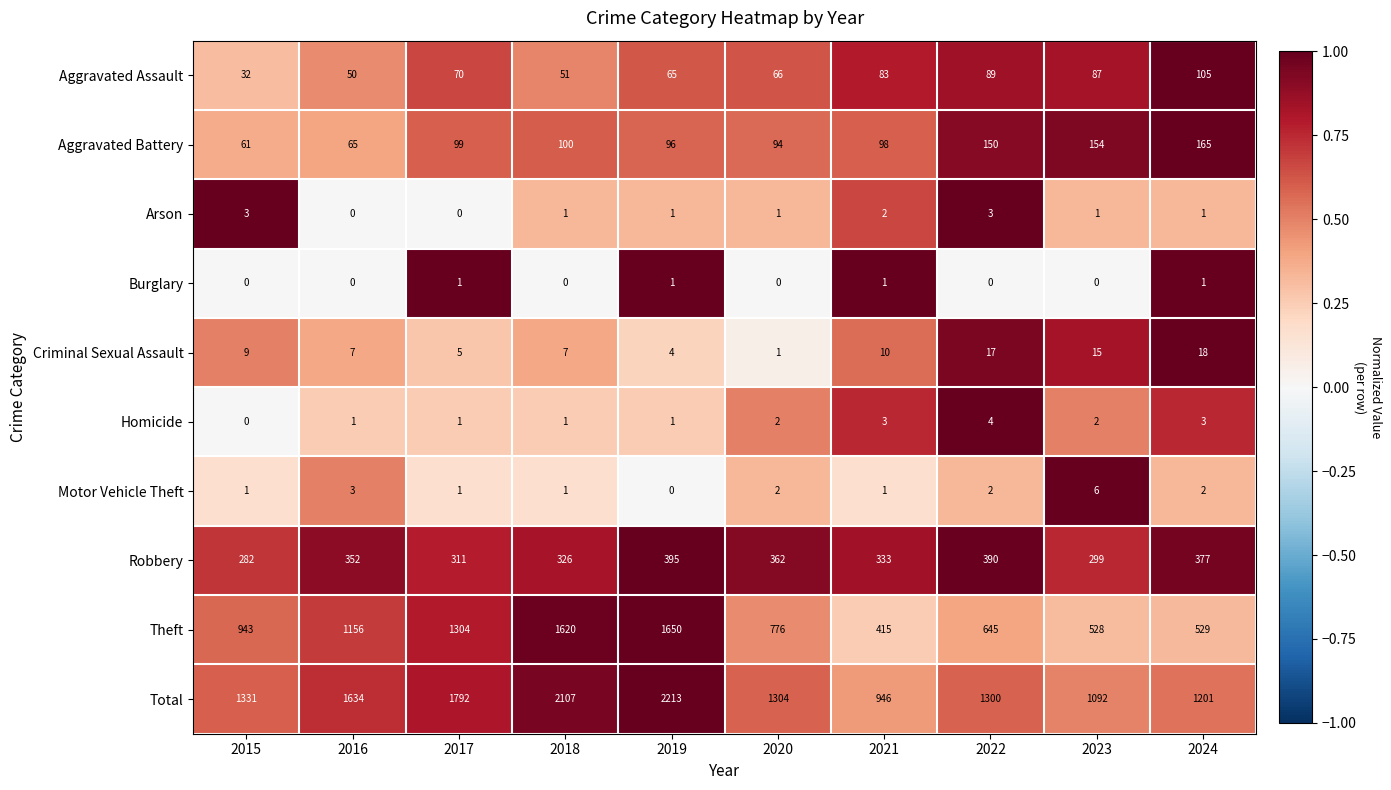

Rank the series by their maximum value, from highest to lowest.

Total, Theft, Robbery, Aggravated Battery, Aggravated Assault, Criminal Sexual Assault, Motor Vehicle Theft, Homicide, Arson, Burglary